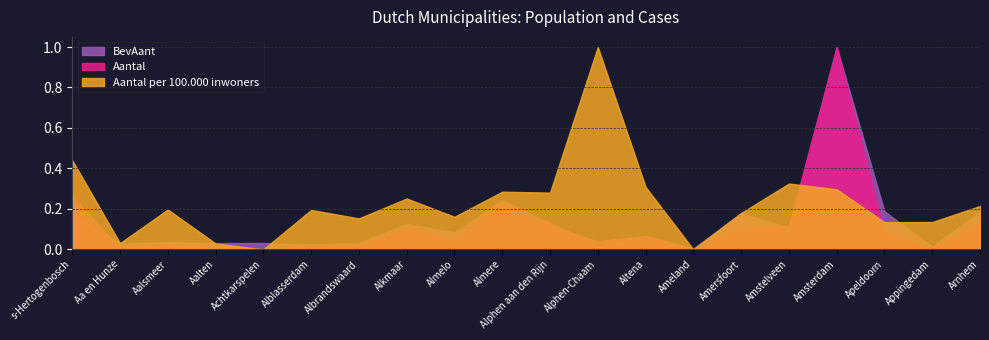

How many lines are shown in the chart?

3